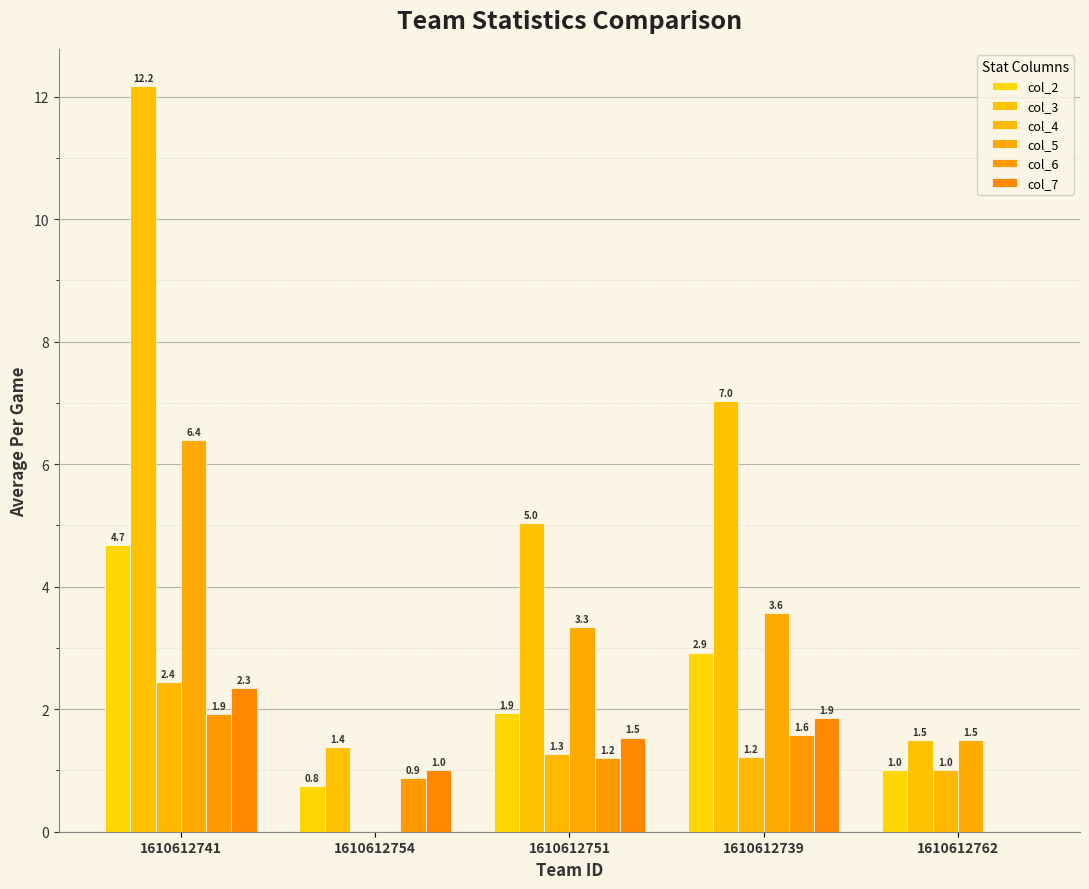

Rank the categories by col_4 value from lowest to highest.

1610612754, 1610612762, 1610612739, 1610612751, 1610612741